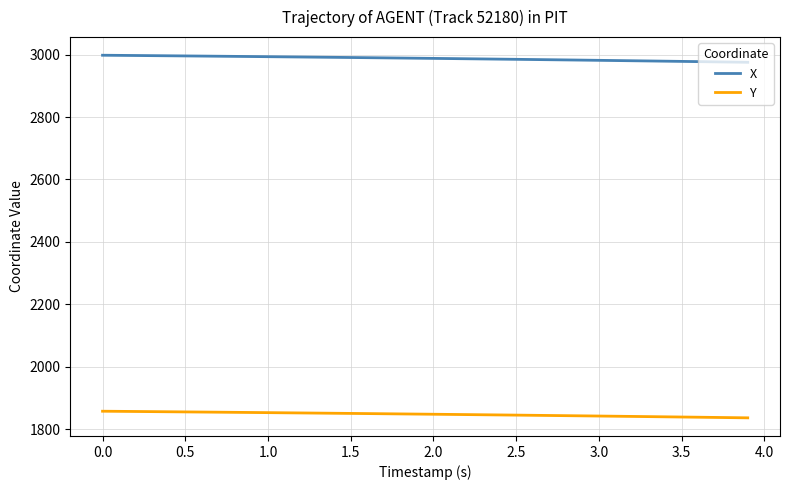

True or false: Y and X cross at least once.

False